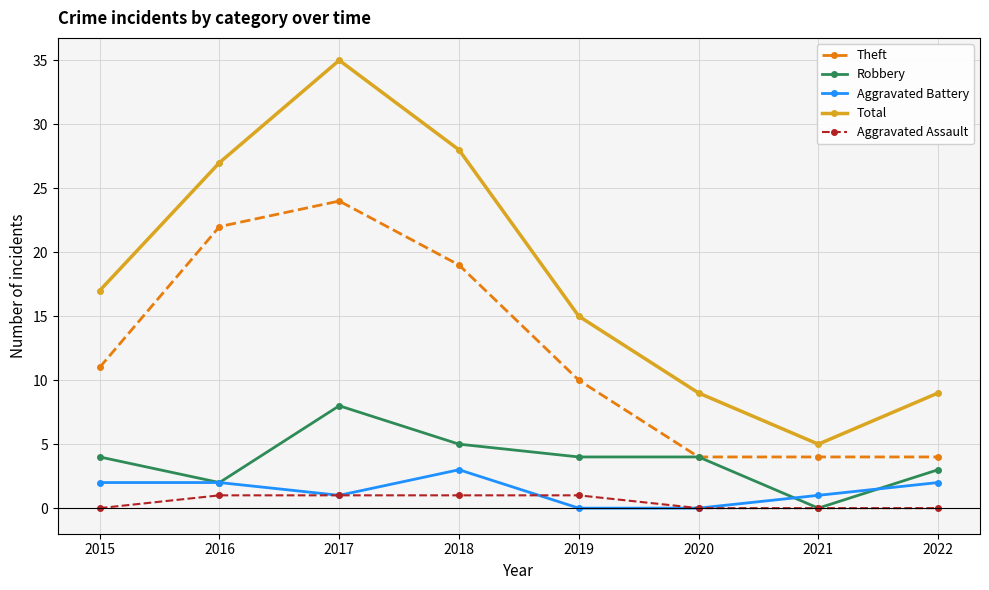

Which category has the highest value across all series?

2017